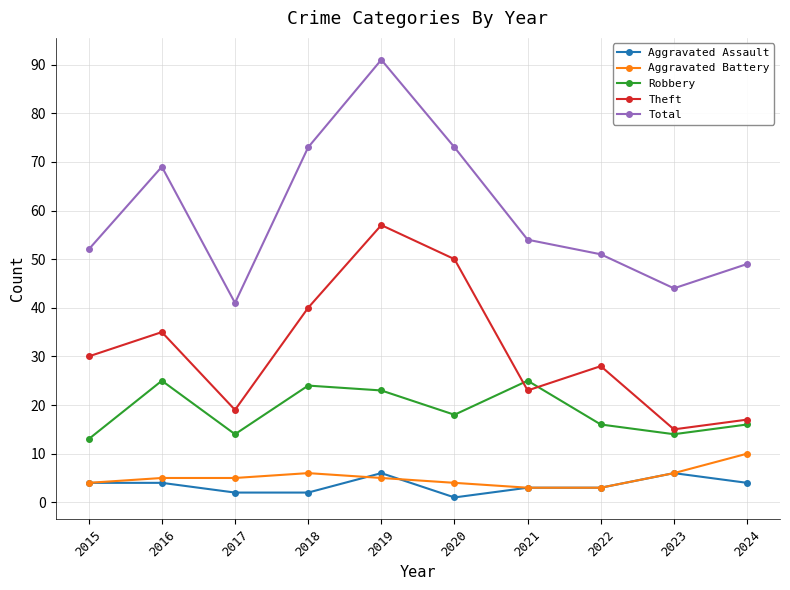

Read the Aggravated Assault value at 2024.

4